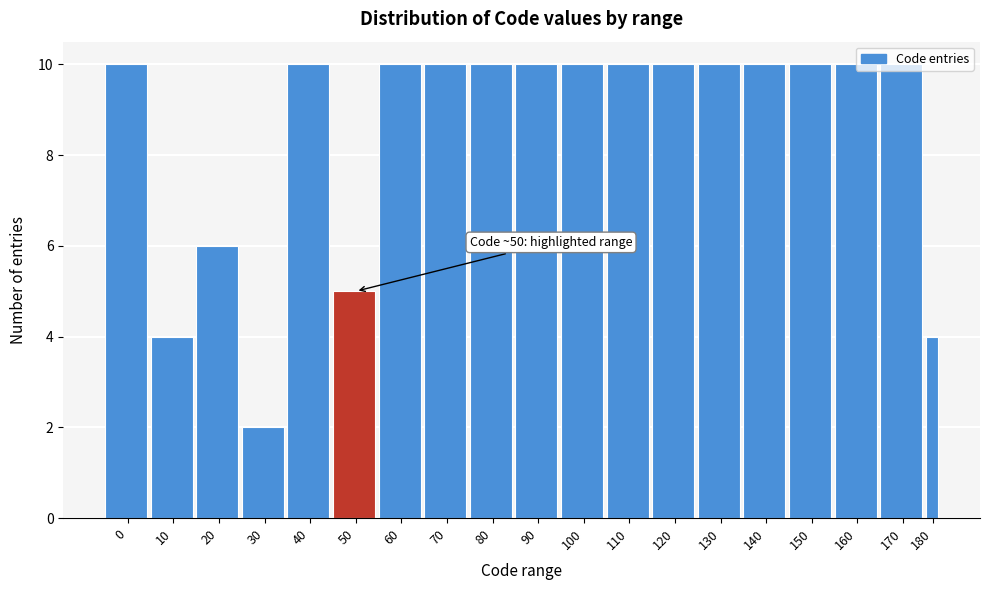

What is the greatest value displayed?

10